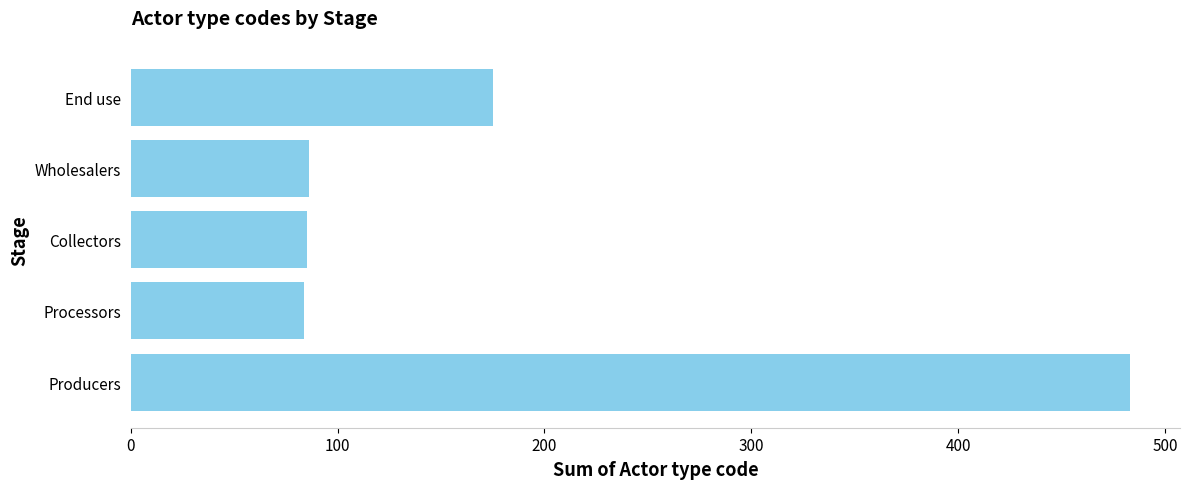

Is it true that the value at Collectors is 56?

False